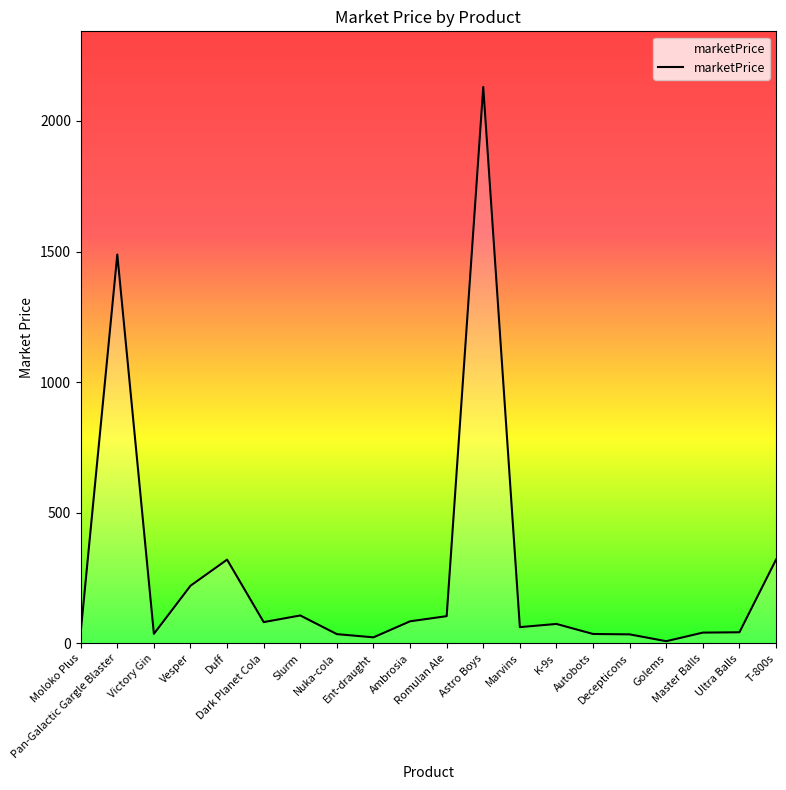

What is the difference between the maximum and minimum values?

2121.3